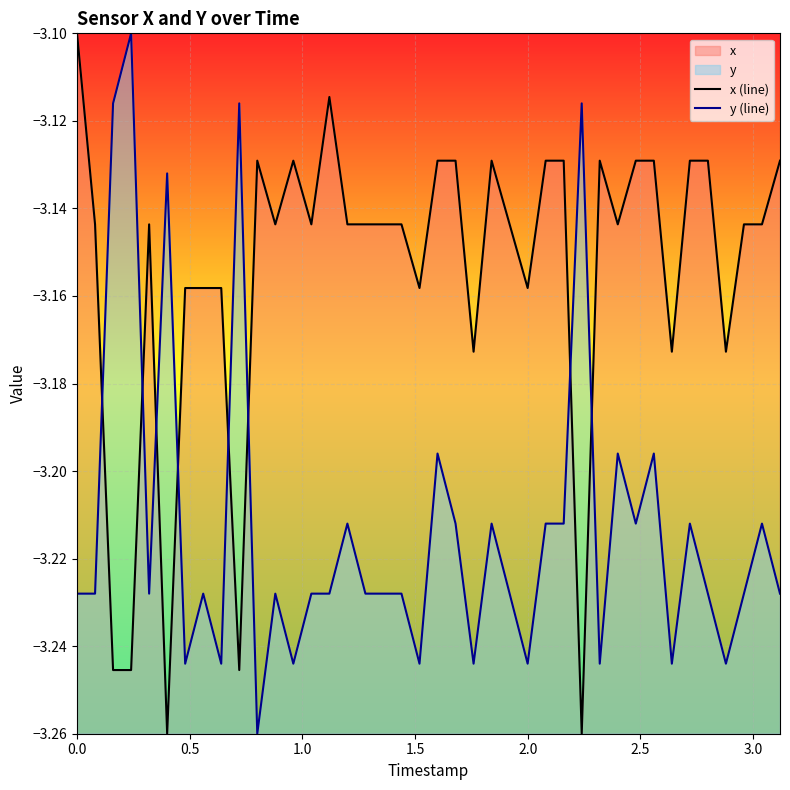

How many interior local peaks does the x (line) series have?

6